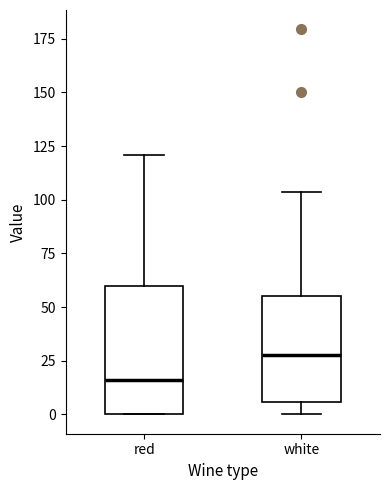

Which box has the highest median line?

white